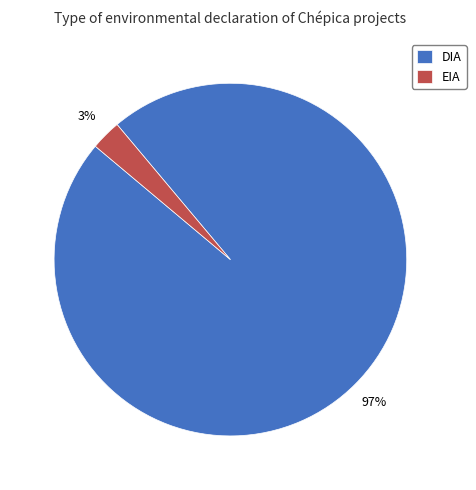

Which slice is the smallest?

EIA